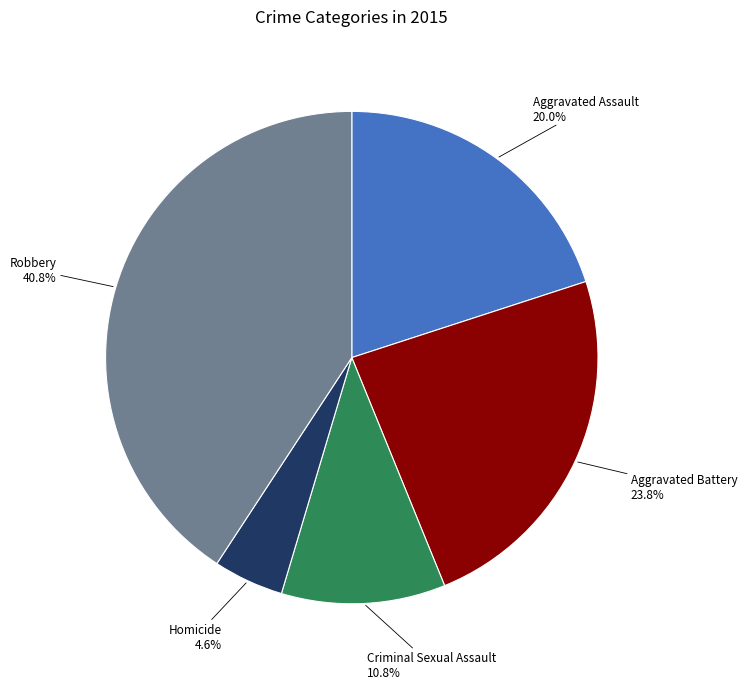

Does any single category account for the majority?

No